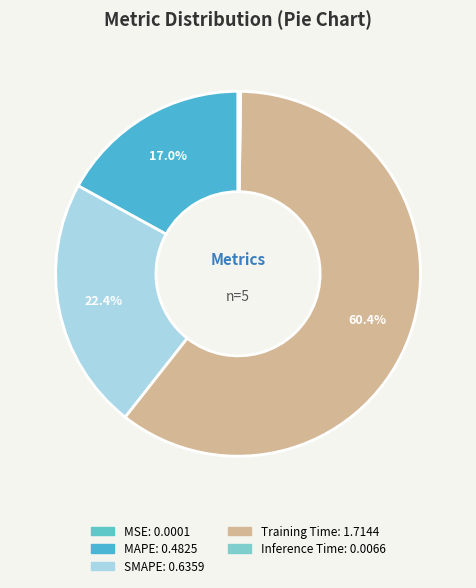

The MAPE slice represents 17% of the pie. True or false?

True